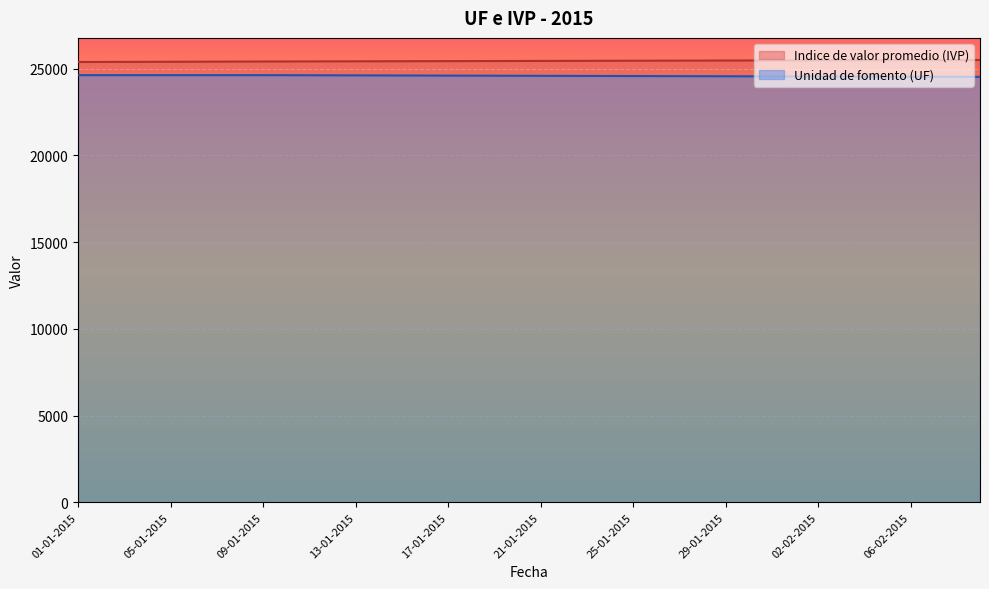

True or false: Indice de valor promedio (IVP) and Unidad de fomento (UF) cross at least once.

False